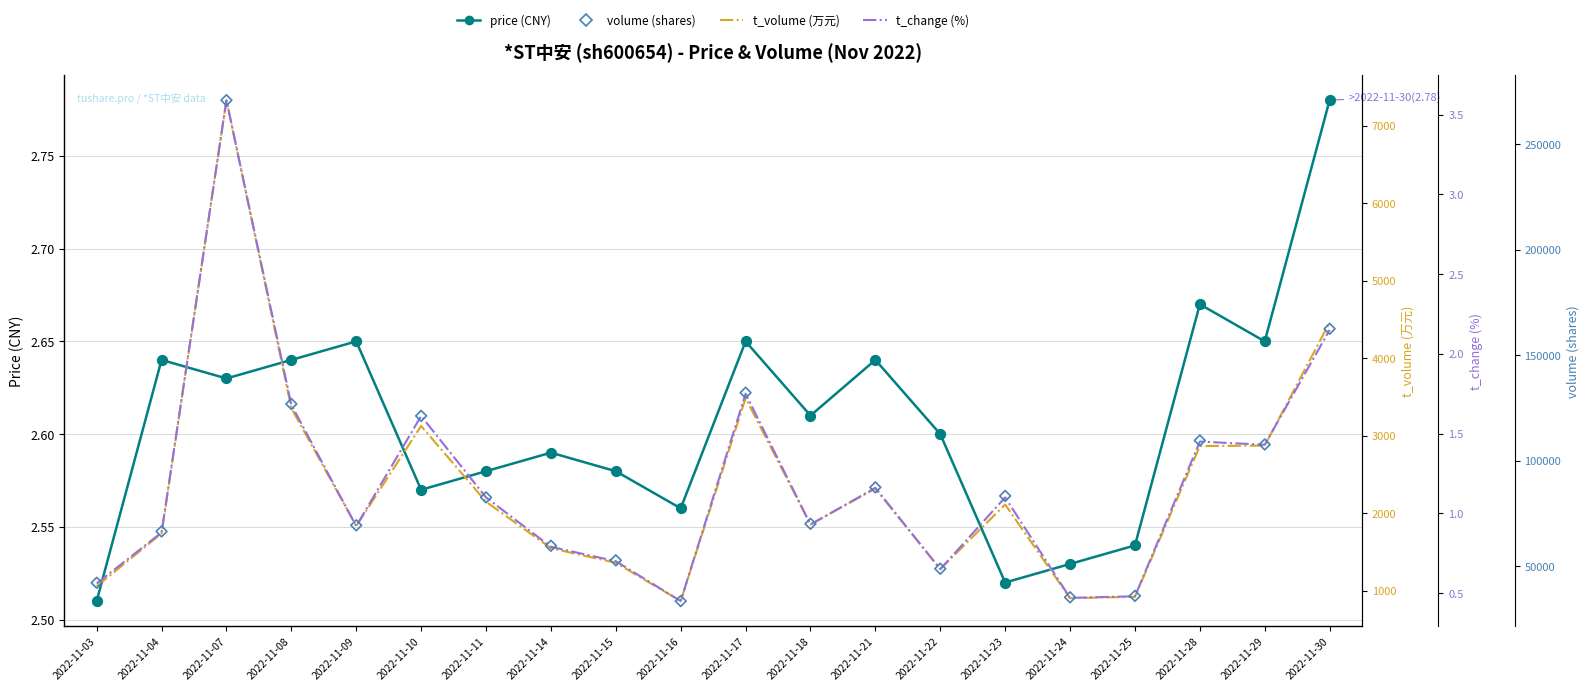

At which category is the sum across all series the highest?

2022-11-07